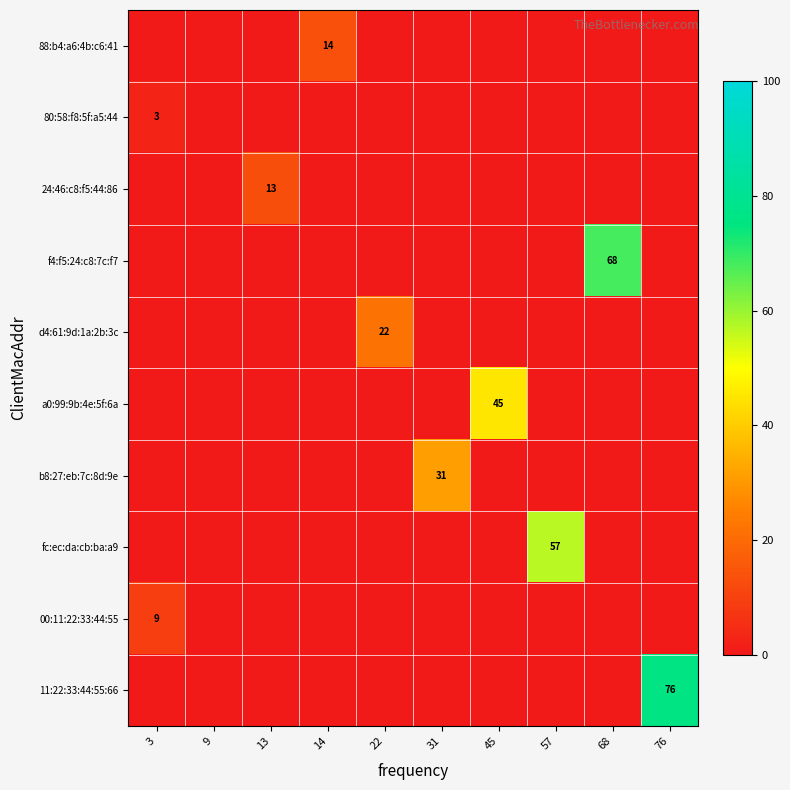

What is the total value across all series at 22?

22